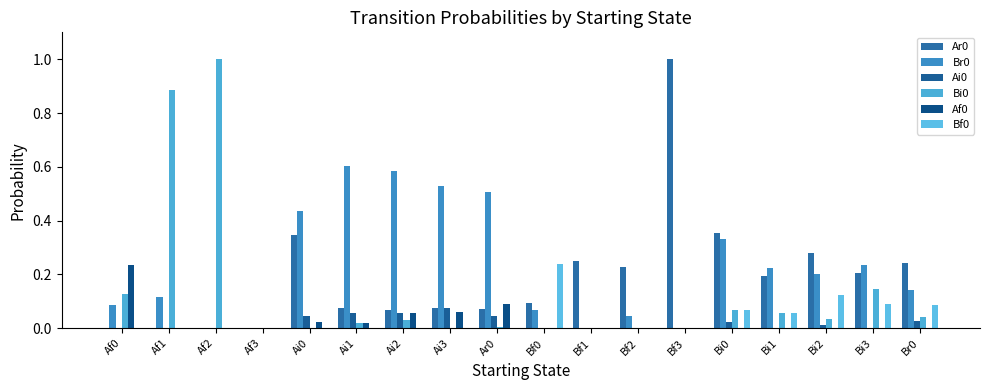

How many groups of bars are there?

18